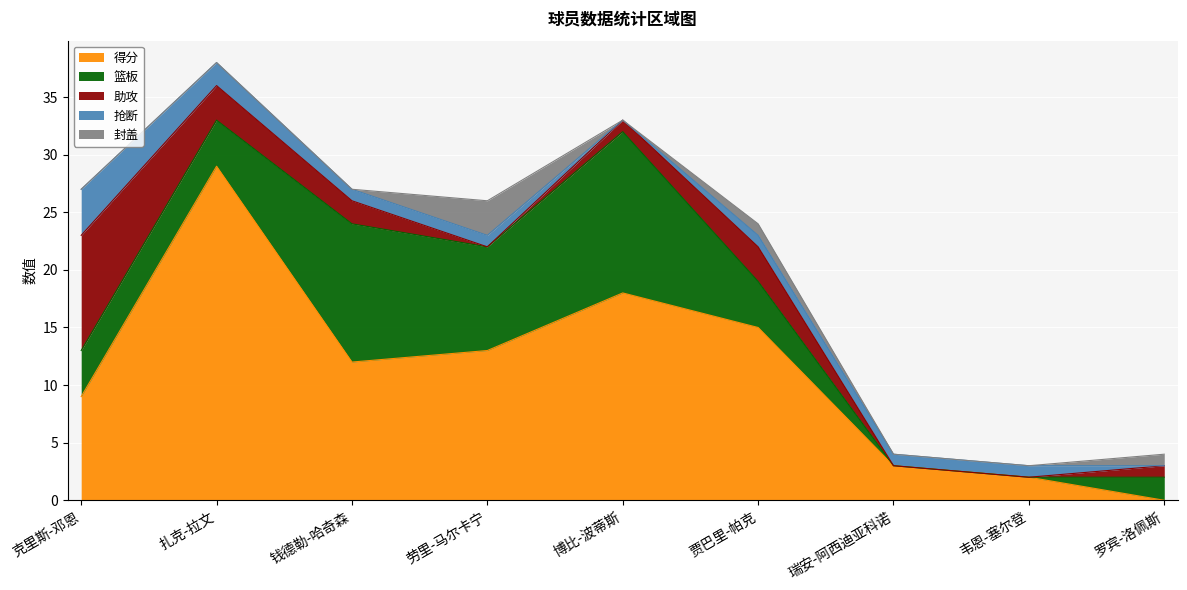

What is the difference between the highest and lowest values at 克里斯-邓恩?

10